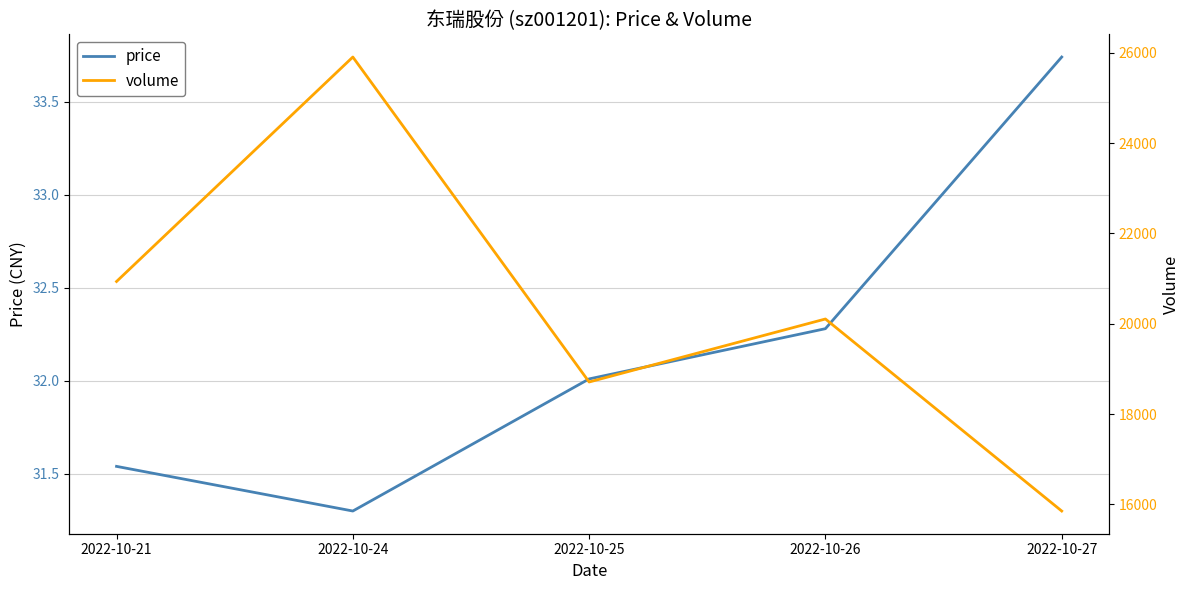

What is the approximate value of volume at 2022-10-26?

20104.0